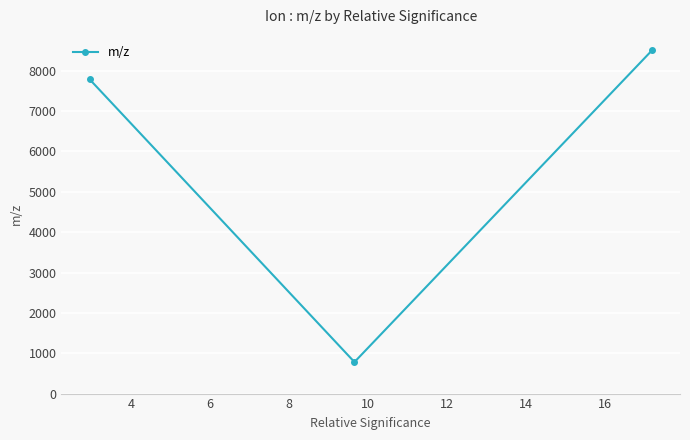

What is the value of the 1st point from the left?

7791.1